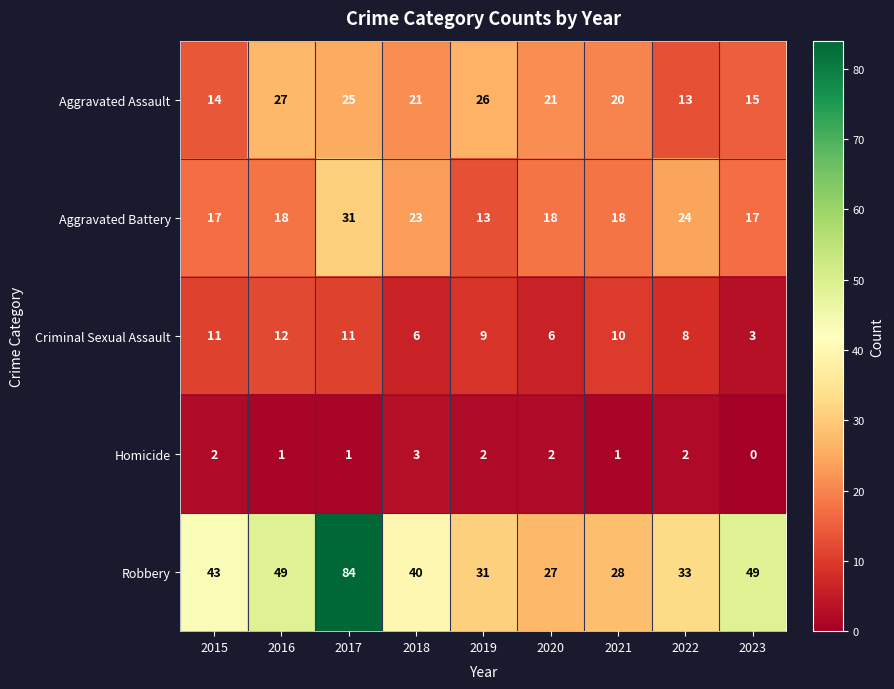

Rank the series by their maximum value, from highest to lowest.

Robbery, Aggravated Battery, Aggravated Assault, Criminal Sexual Assault, Homicide